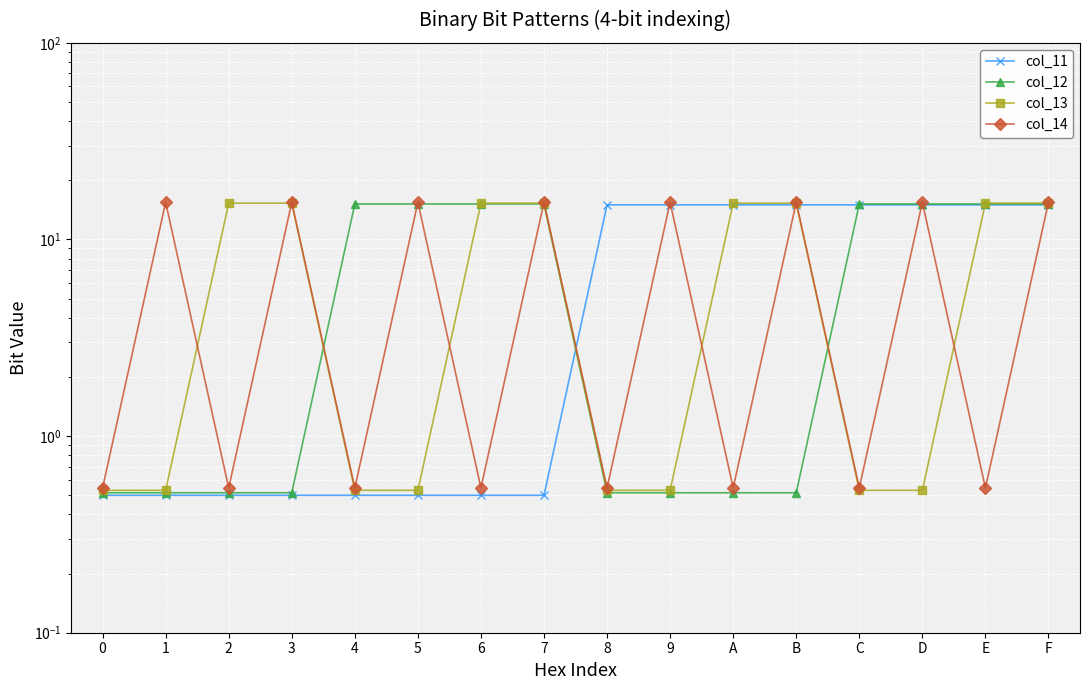

What position from the right is A?

6